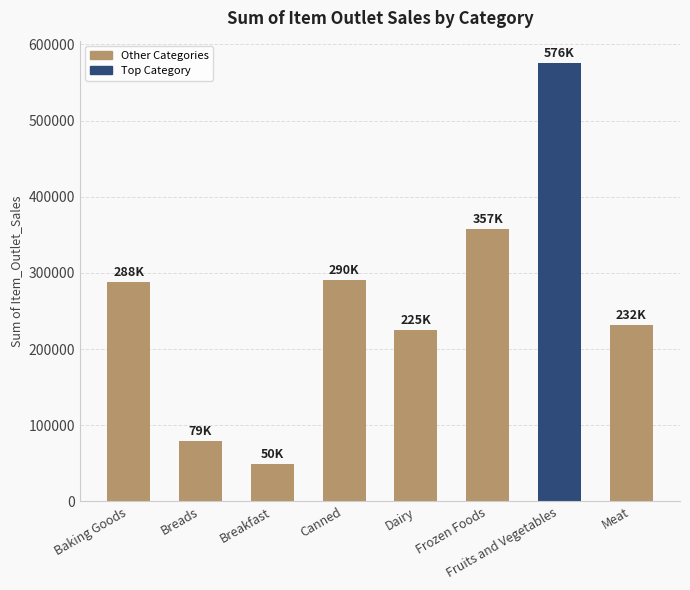

The value at Canned is 412395.4. True or false?

False